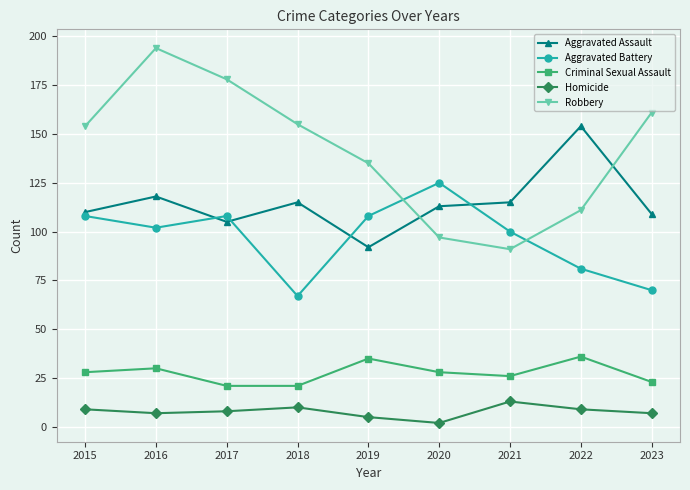

True or false: Aggravated Battery has a value of 49 at 2020.

False